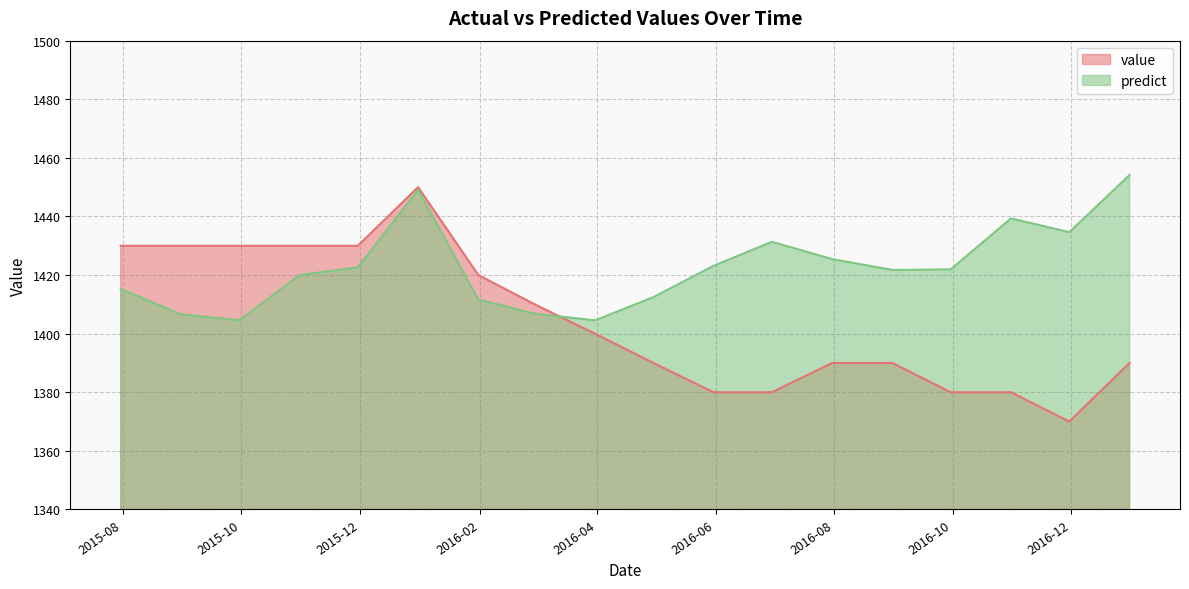

Is it true that value equals 725.3 at 2016-09-30?

False